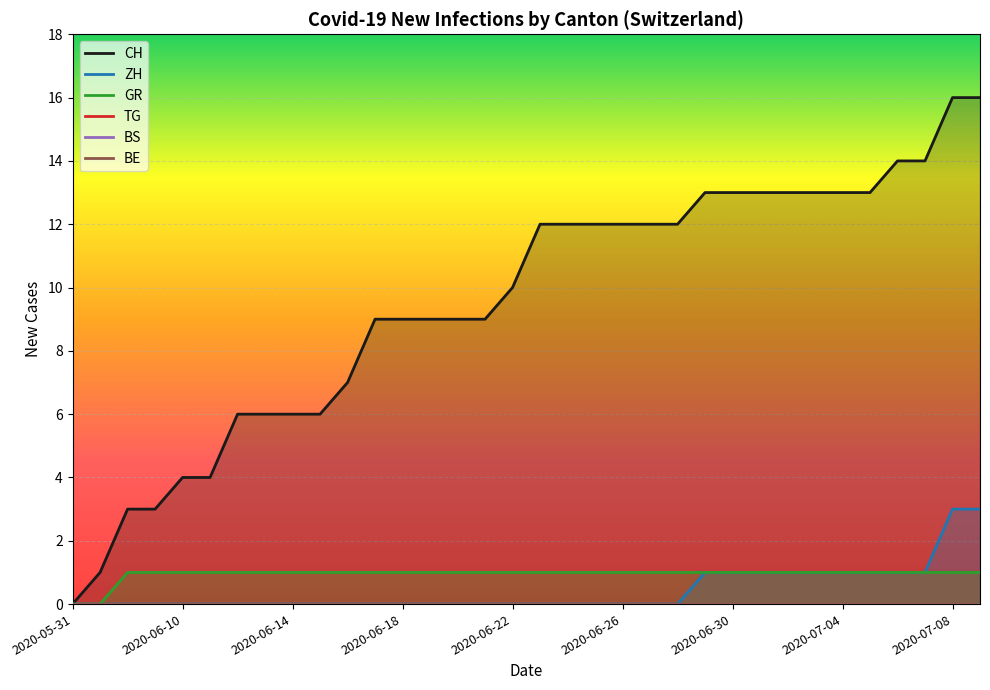

The GR series shows 1 at 2020-06-18. True or false?

True